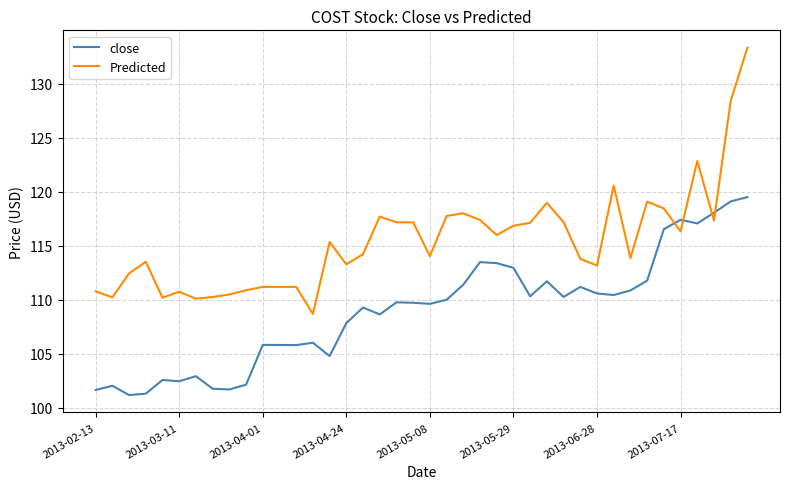

What is the minimum value for Predicted?

108.7